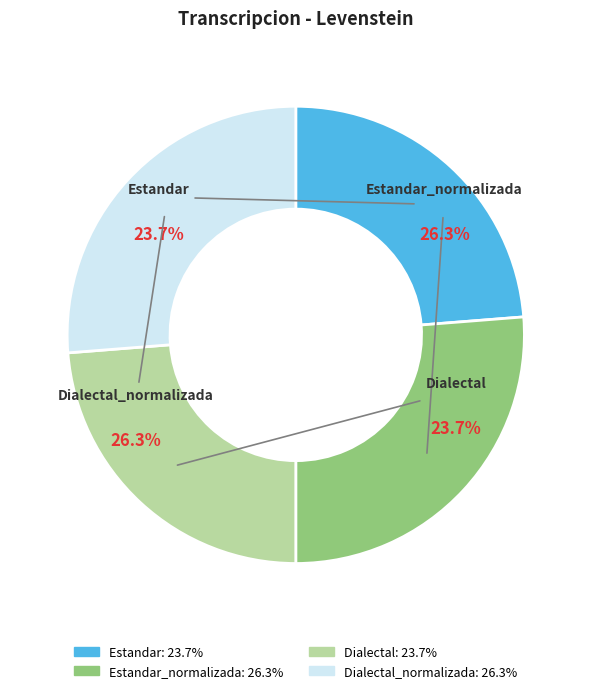

Is there any slice that represents more than half of the pie?

No